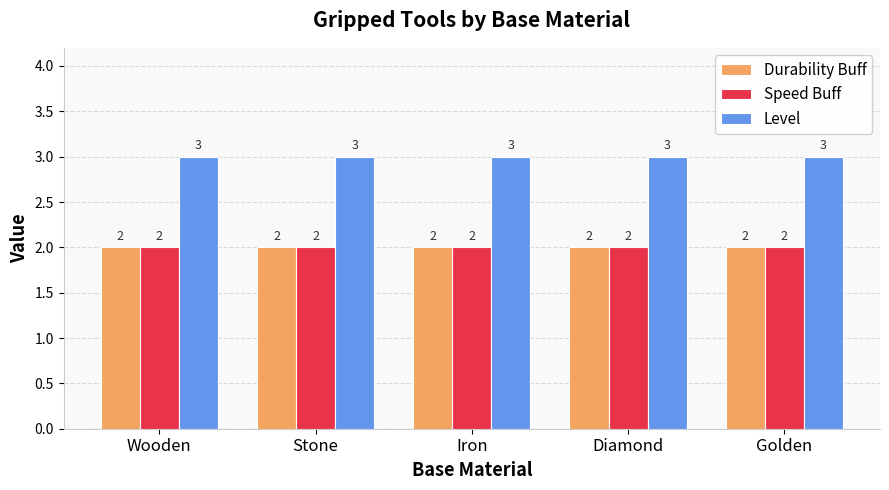

What is the total value across all series at Stone?

7